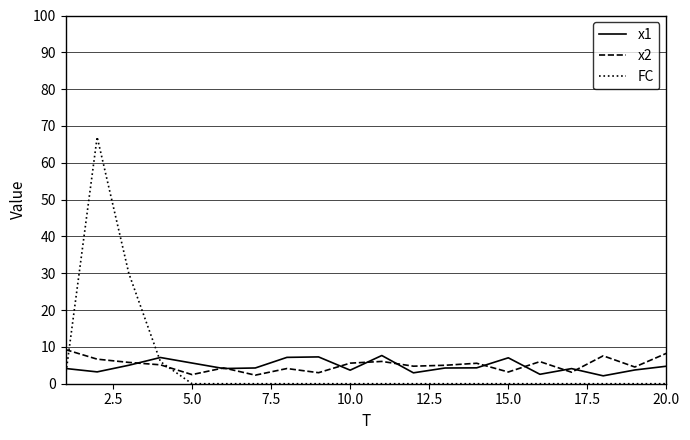

How many times do FC and x1 cross each other?

2